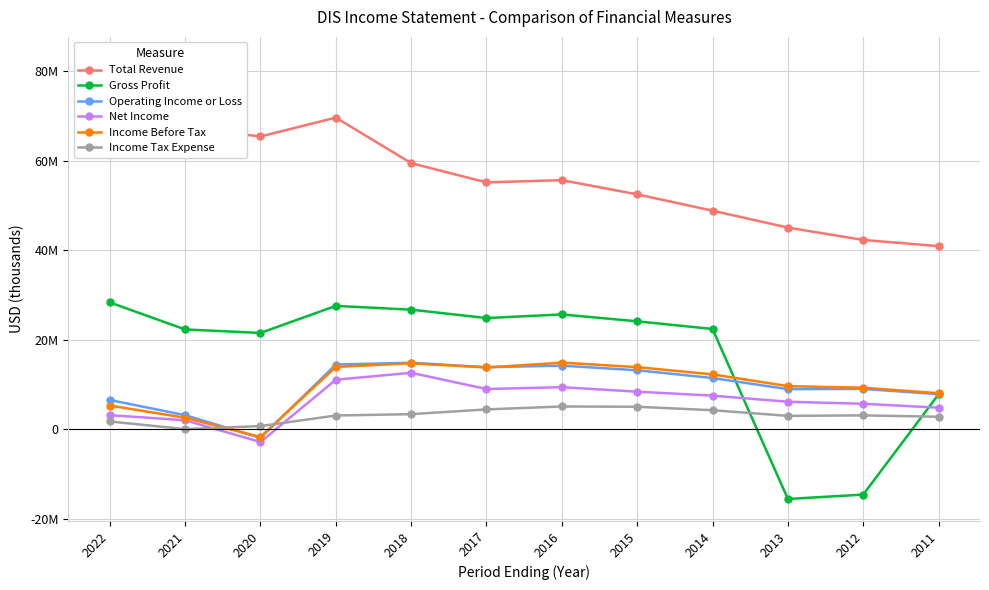

Does the chart have visible grid lines?

Yes